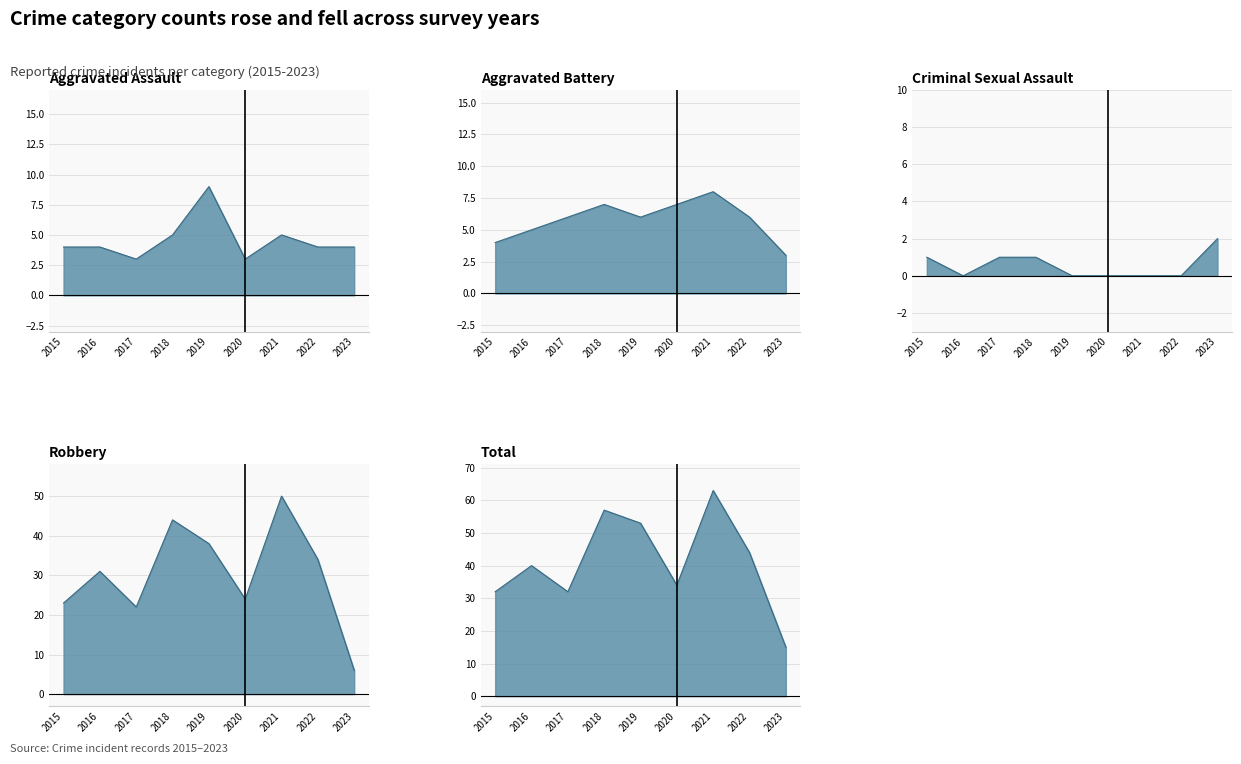

How many lines are shown in the chart?

5